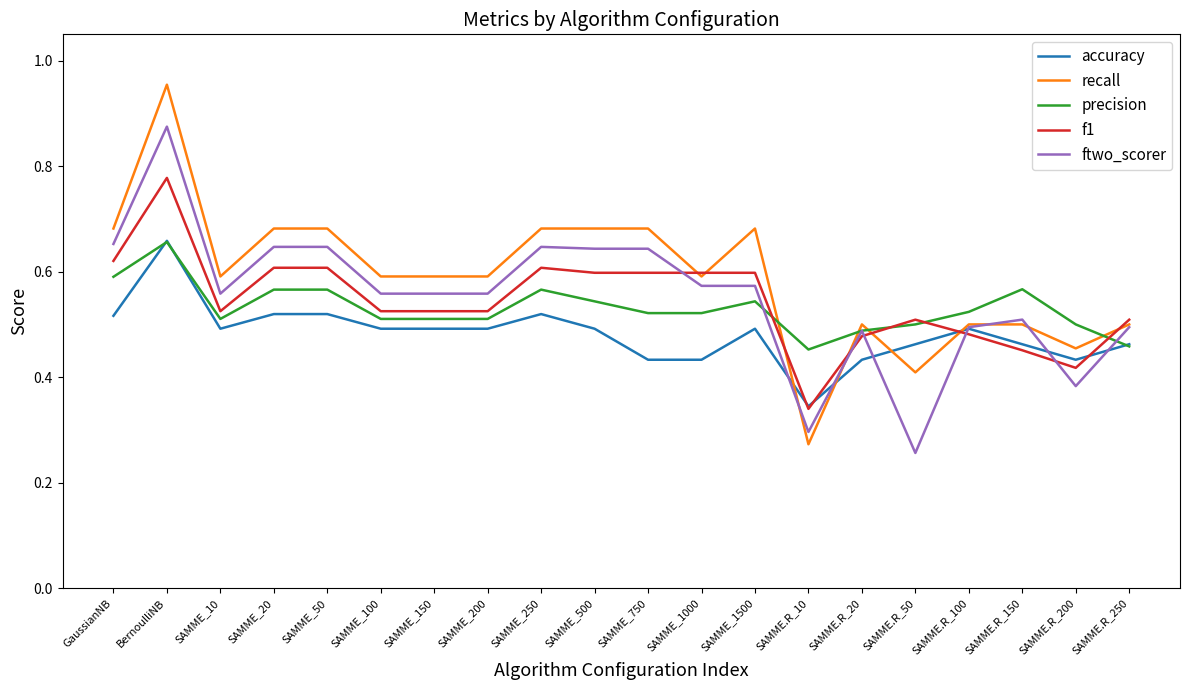

How many categories are shown in the chart?

20